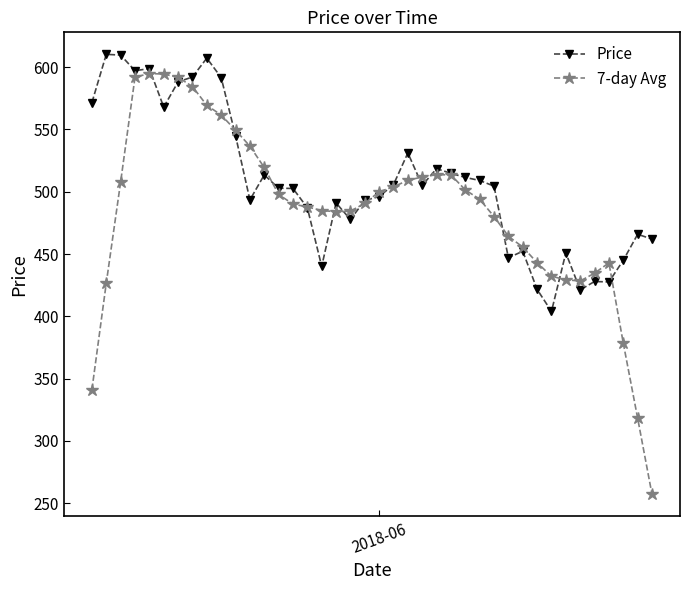

What is the difference between the maximum and minimum values in the 7-day Avg series?

337.6